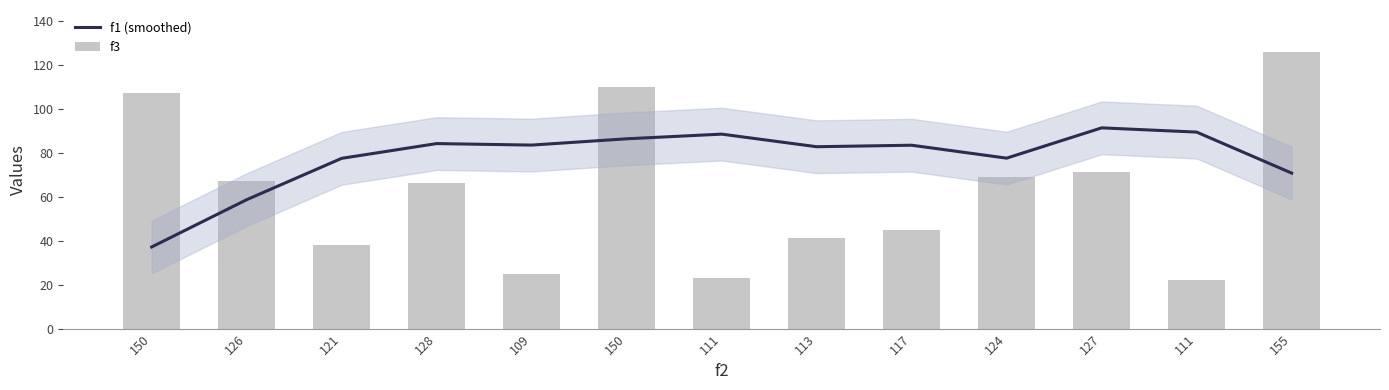

Which series has the largest total across all categories?

f1 (smoothed)